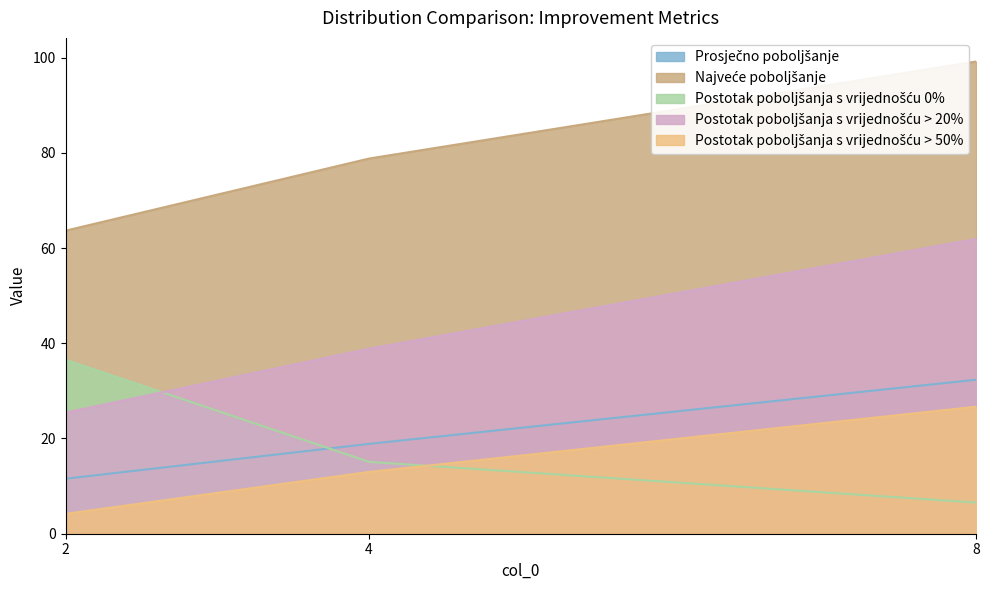

How many values in the Postotak poboljšanja s vrijednošću 0% series exceed 15?

2